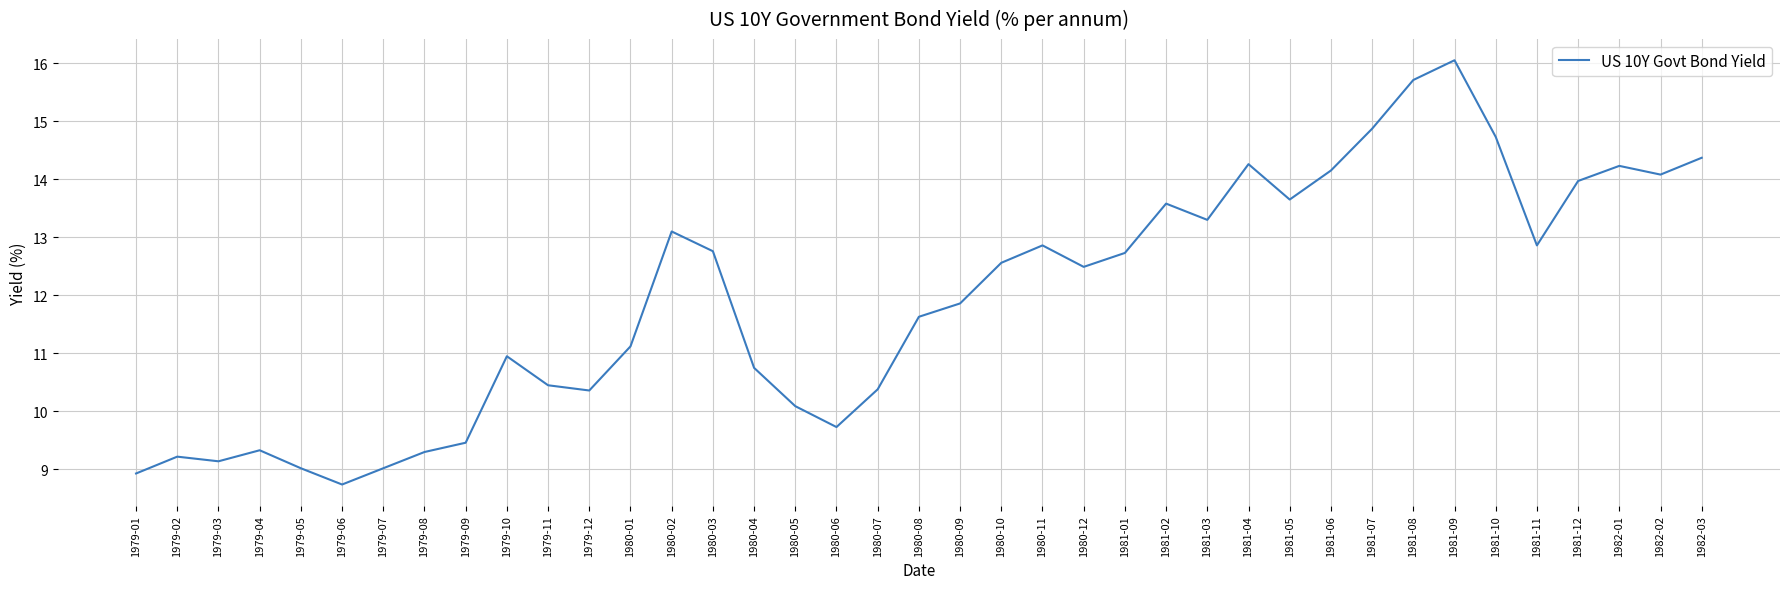

At which category does the data reach its first local valley?

1979-03